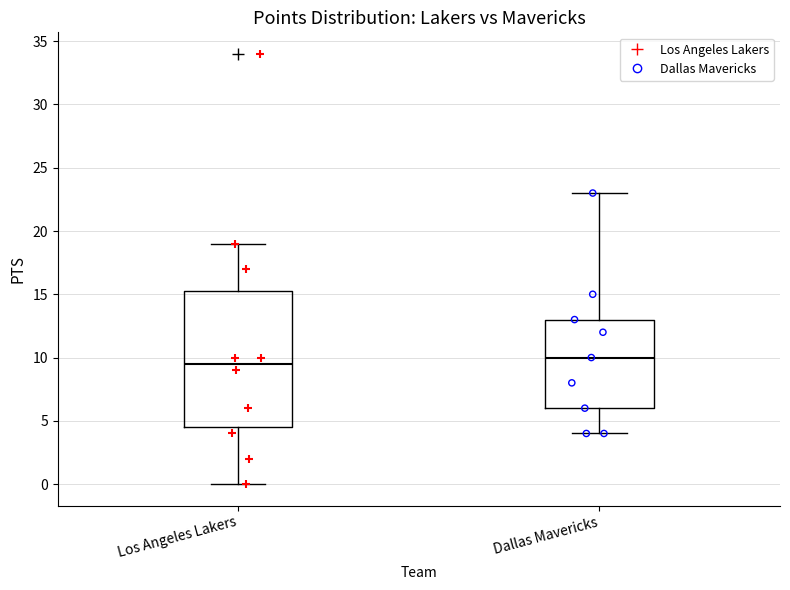

Reading left to right, read every box against the y-axis: the position of its median line, the range the box covers, and the ends of its whiskers. The values are not printed on the chart, so give them approximately, as read against the axis.

Los Angeles Lakers: median 9.5, box 4.5 to 15.5, whiskers 0.0 to 19.0
Dallas Mavericks: median 10.0, box 6.0 to 13.0, whiskers 4.0 to 23.0